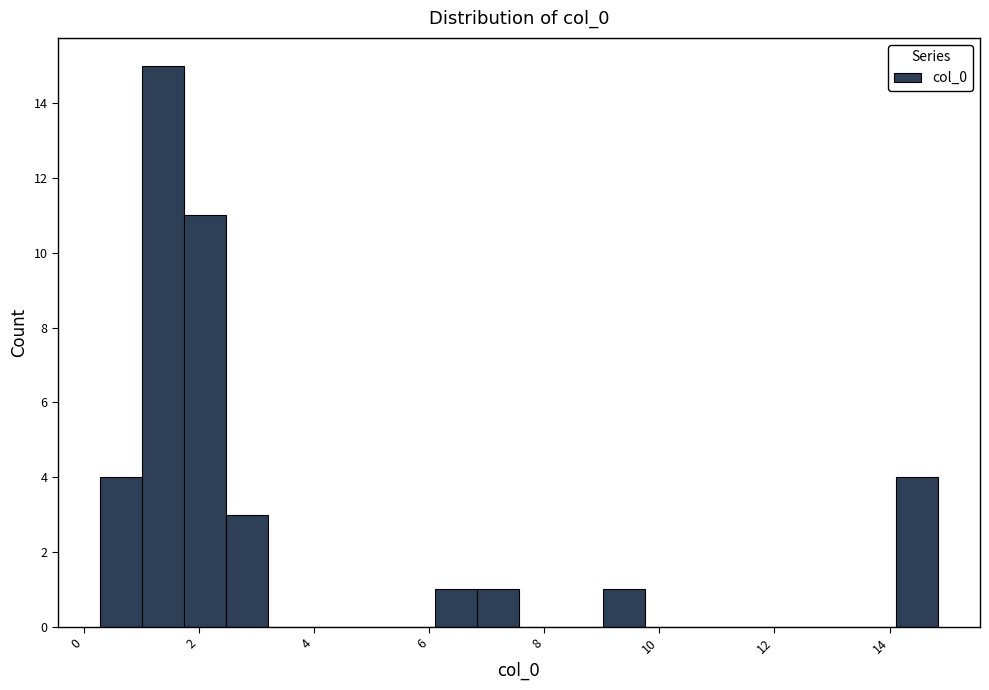

Read against the x-axis, roughly where is the centre of the tallest bar?

1.4